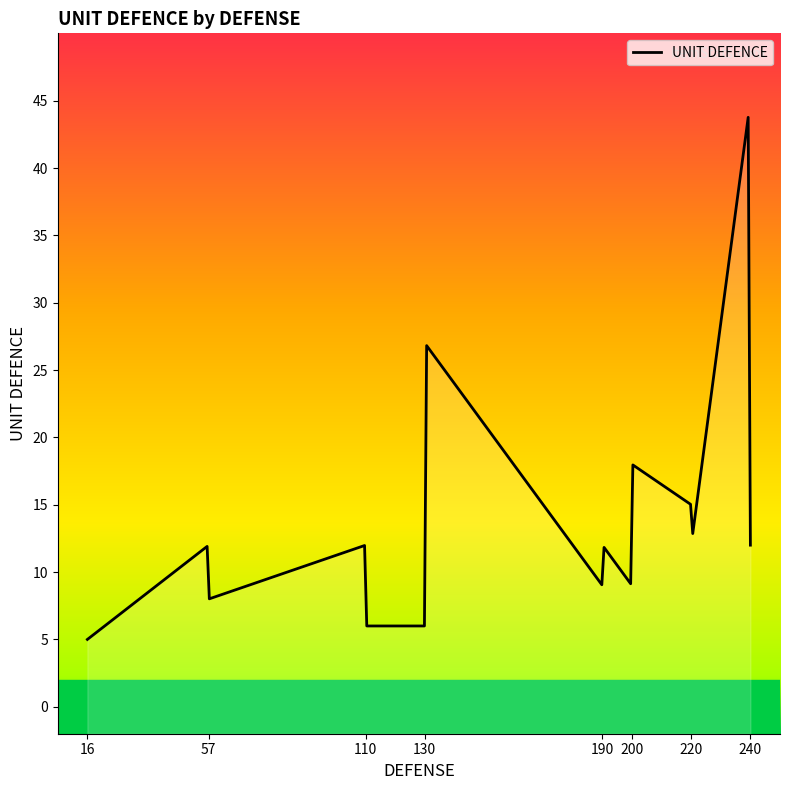

How many interior local valleys (lower than both neighbors) does the data have?

5